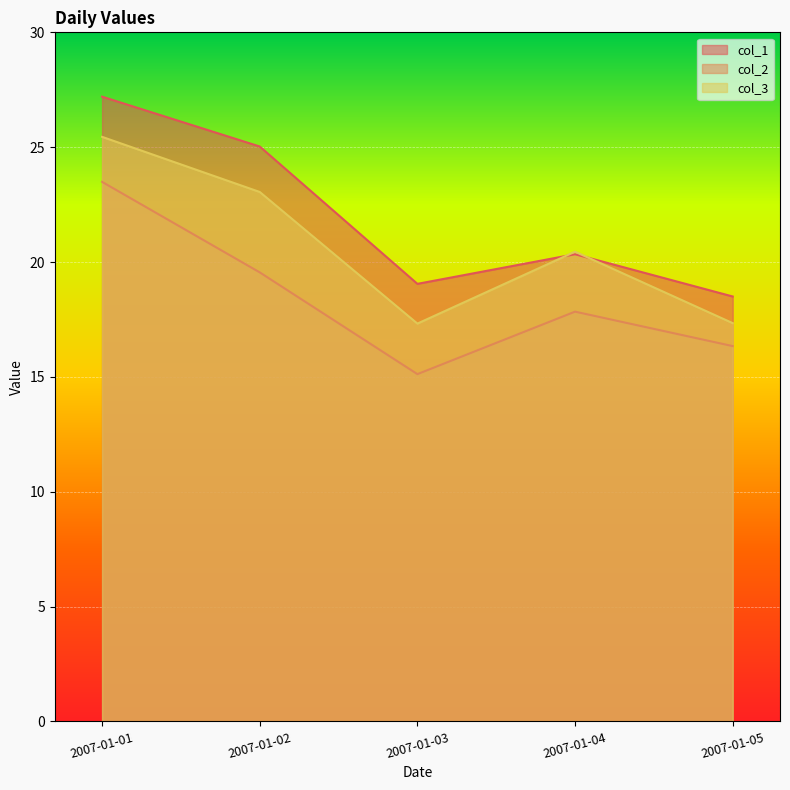

Which series has the largest range (max minus min)?

col_1